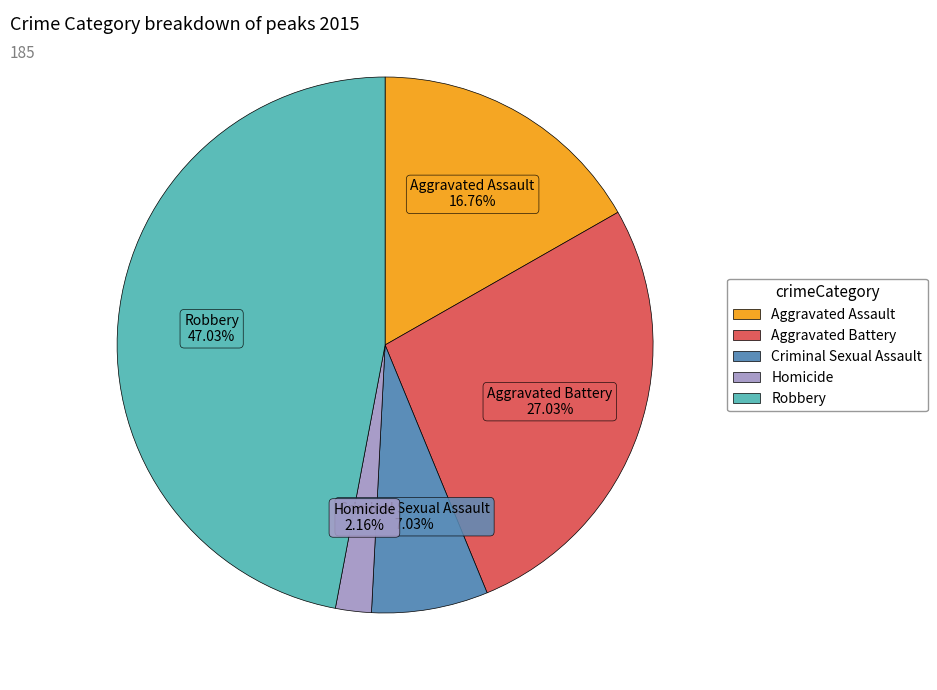

How many segments does this pie chart have?

5